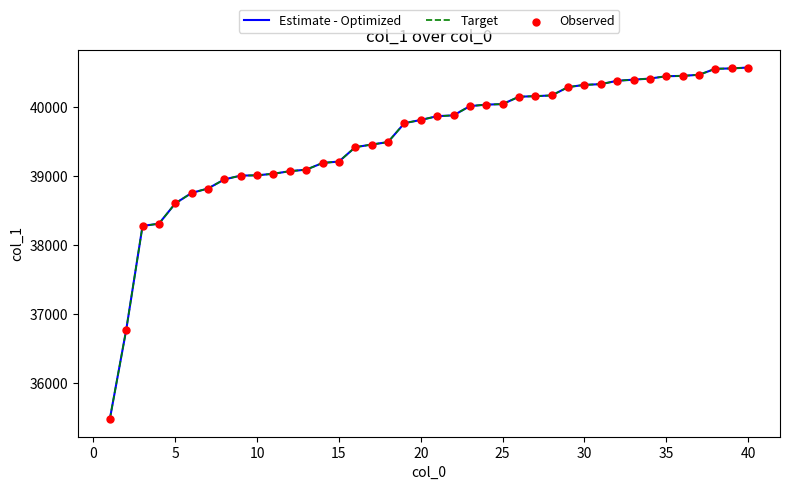

At how many categories does at least one series exceed 35764?

39